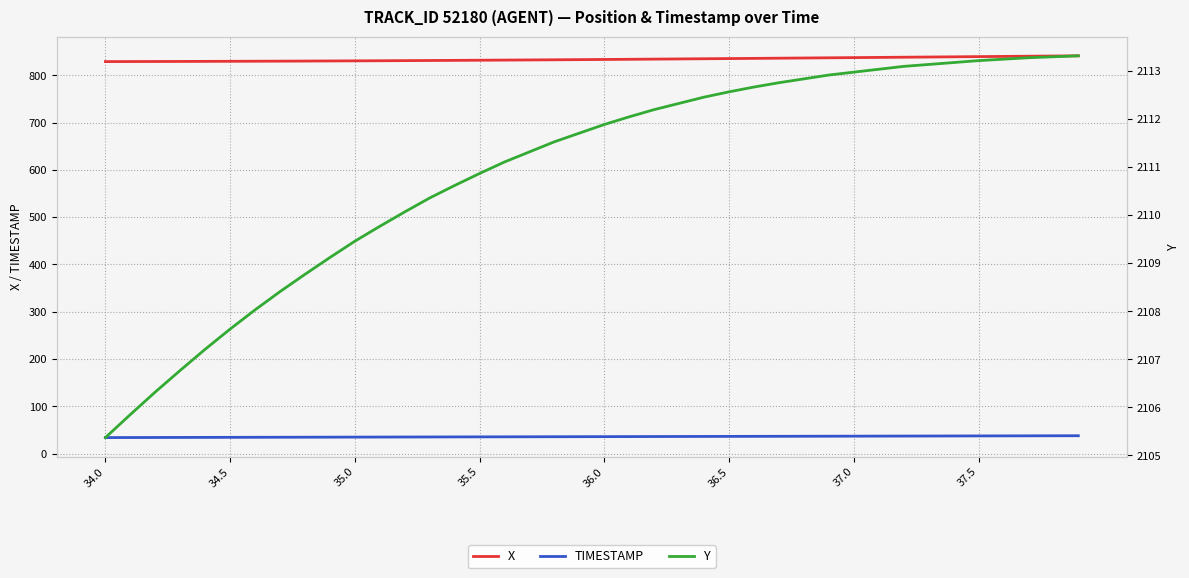

What is the sum of the Y values at 17 and 31?

4224.4